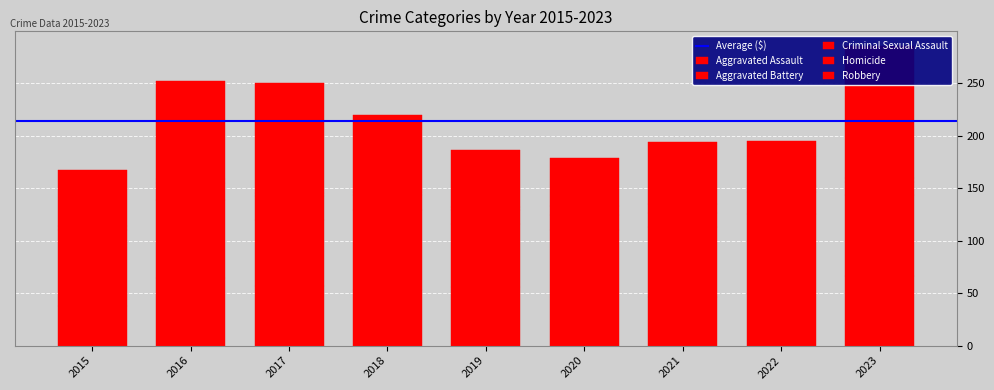

At which label is Aggravated Assault closest to 52?

2018